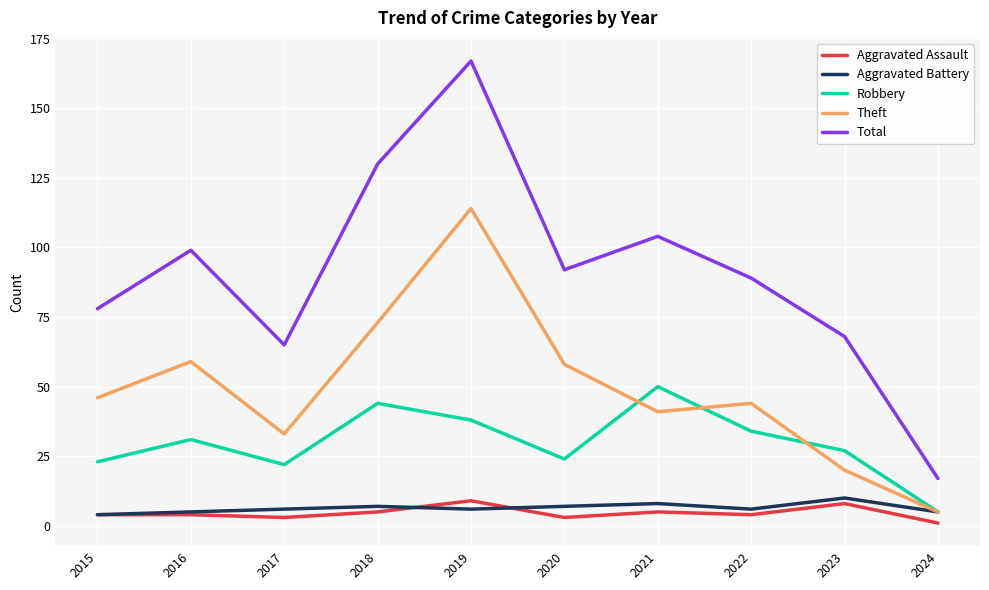

Rank the series at 2020 from highest to lowest value.

Total, Theft, Robbery, Aggravated Battery, Aggravated Assault